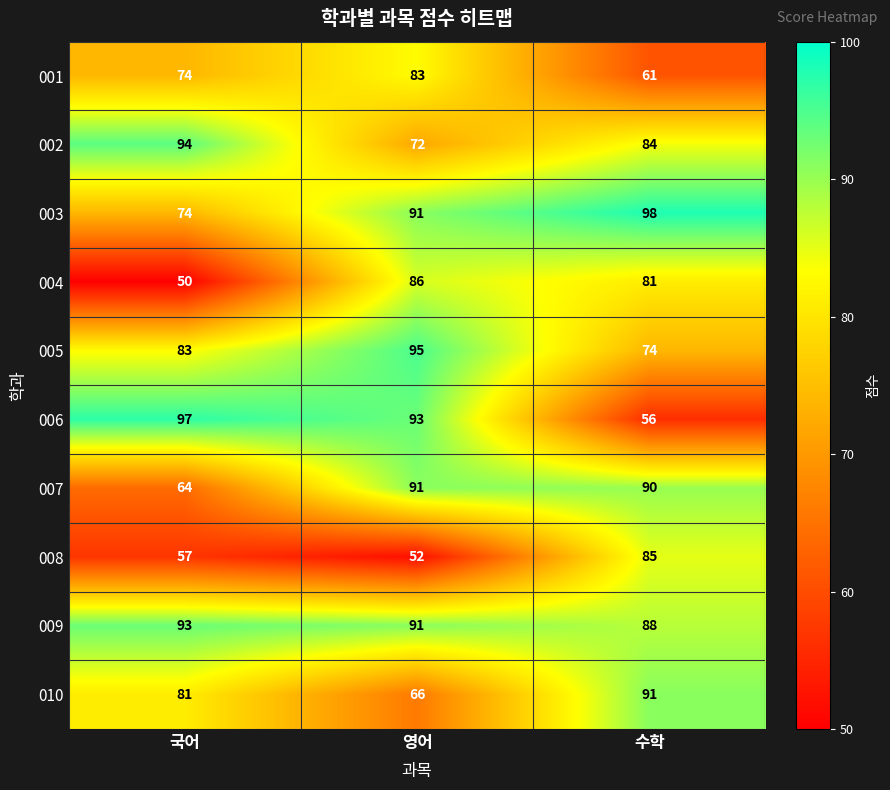

List the labels in order of 010 value, smallest first.

영어, 국어, 수학